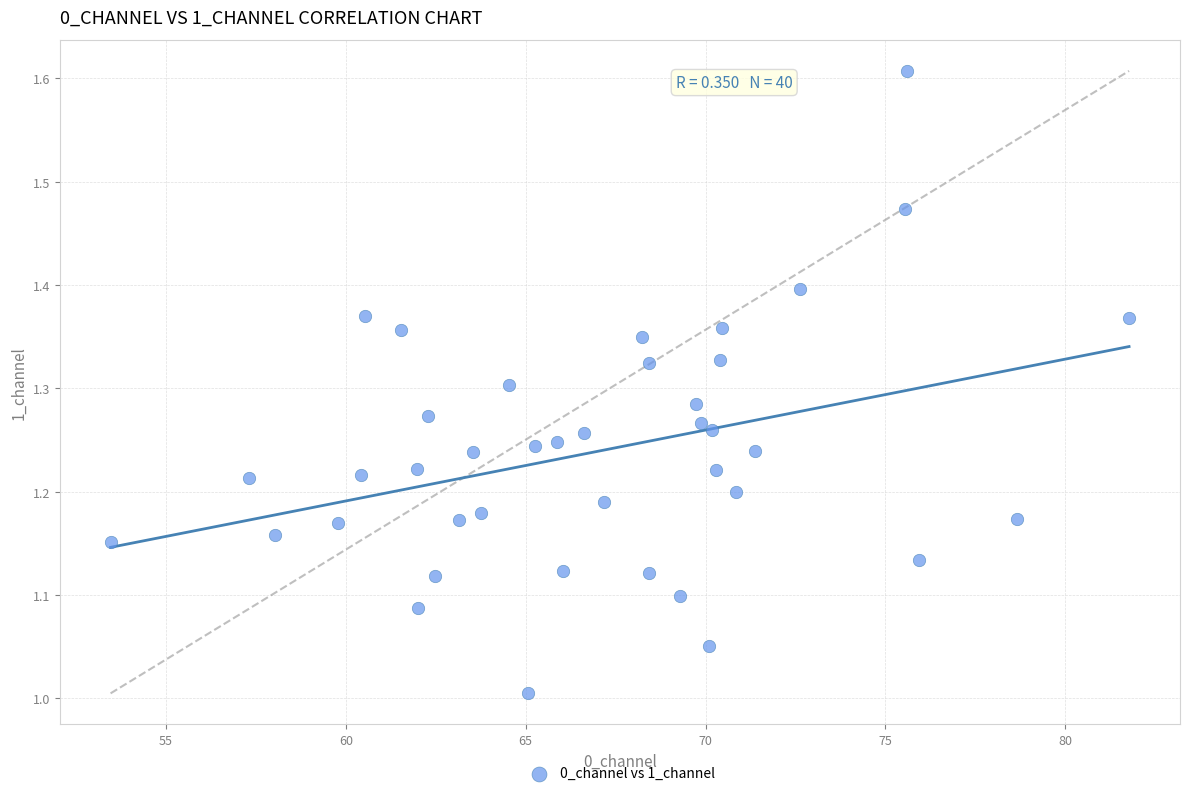

What is the range of X values (max minus min)?

28.3